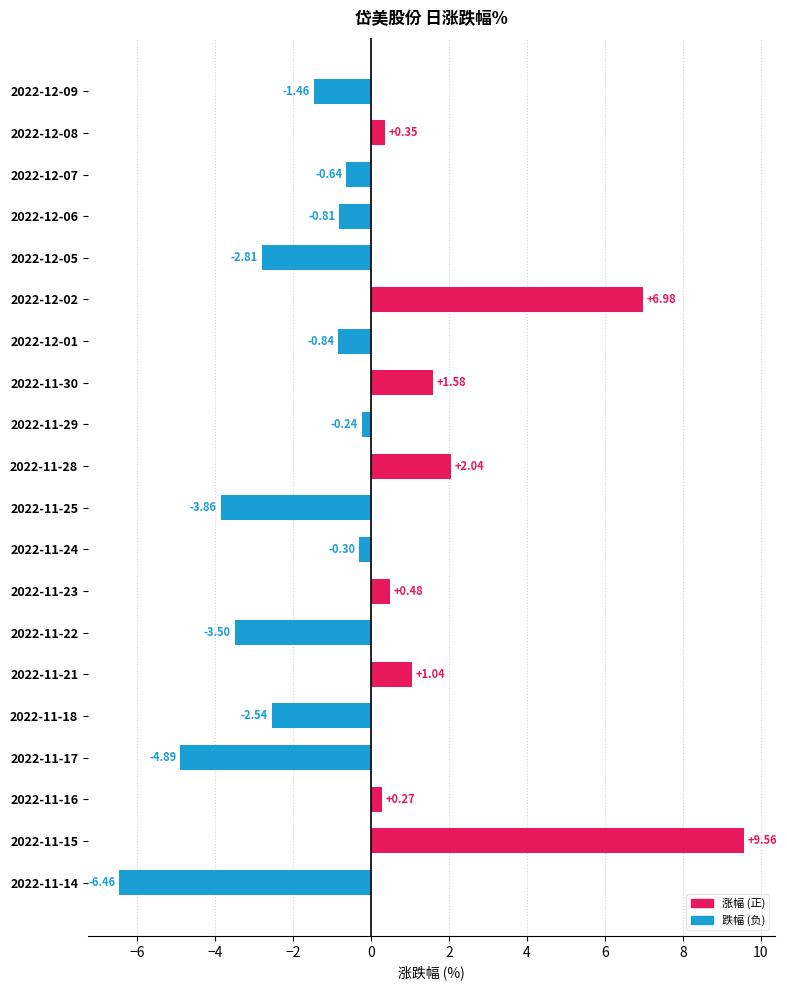

What is the sum of all values?

-6.0